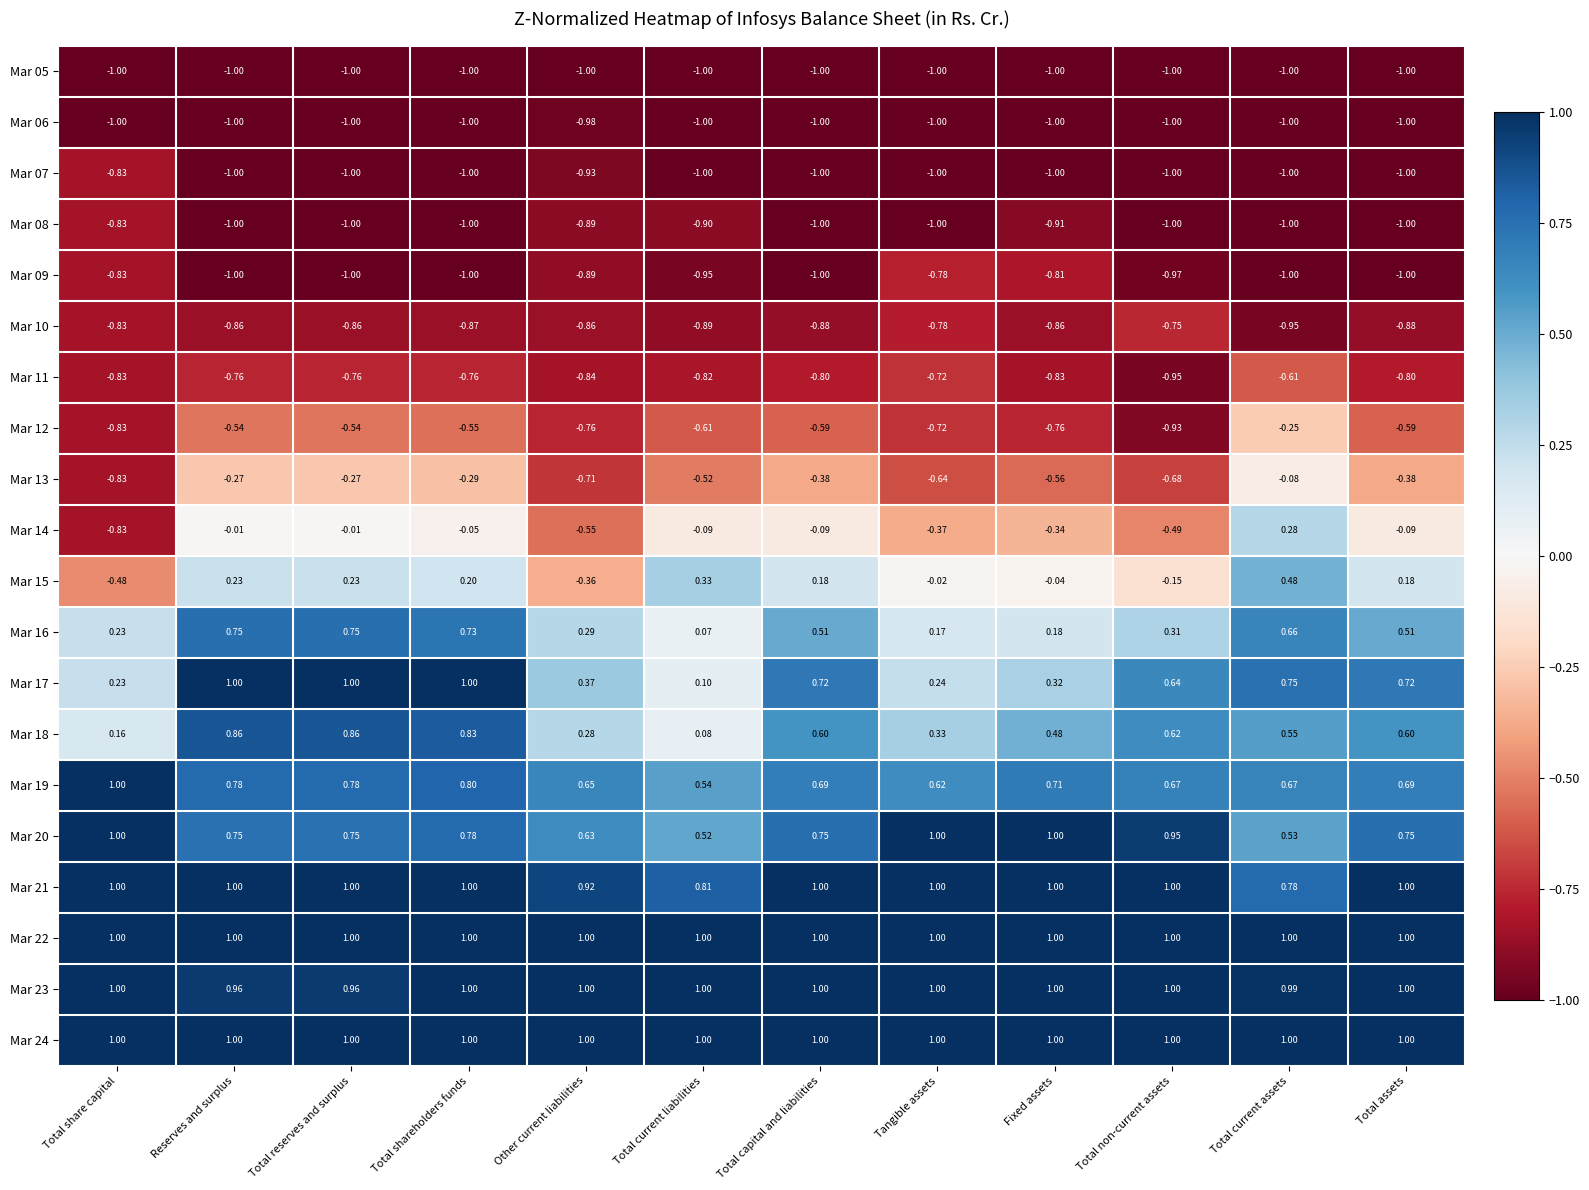

Which category has the lowest value in the Mar 11 series?

Total non-current assets